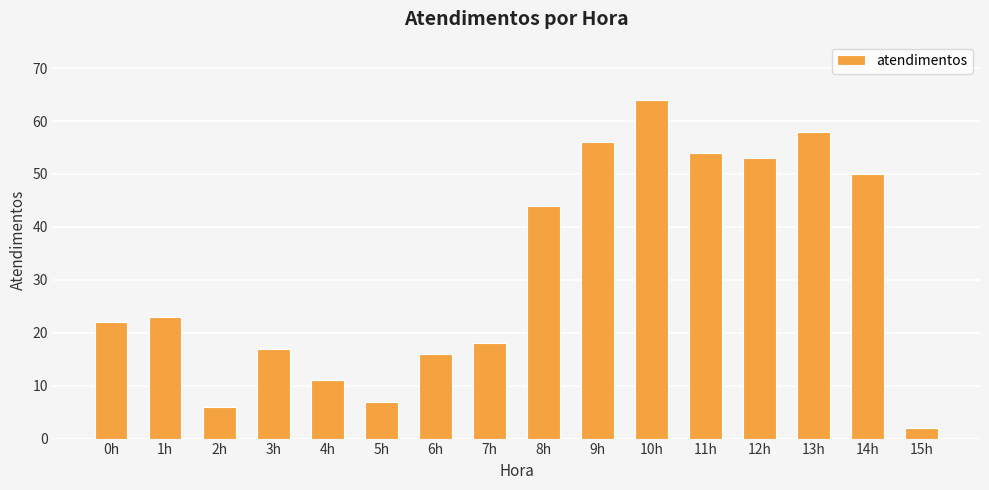

What is the label of the 2nd bar from the left?

1h